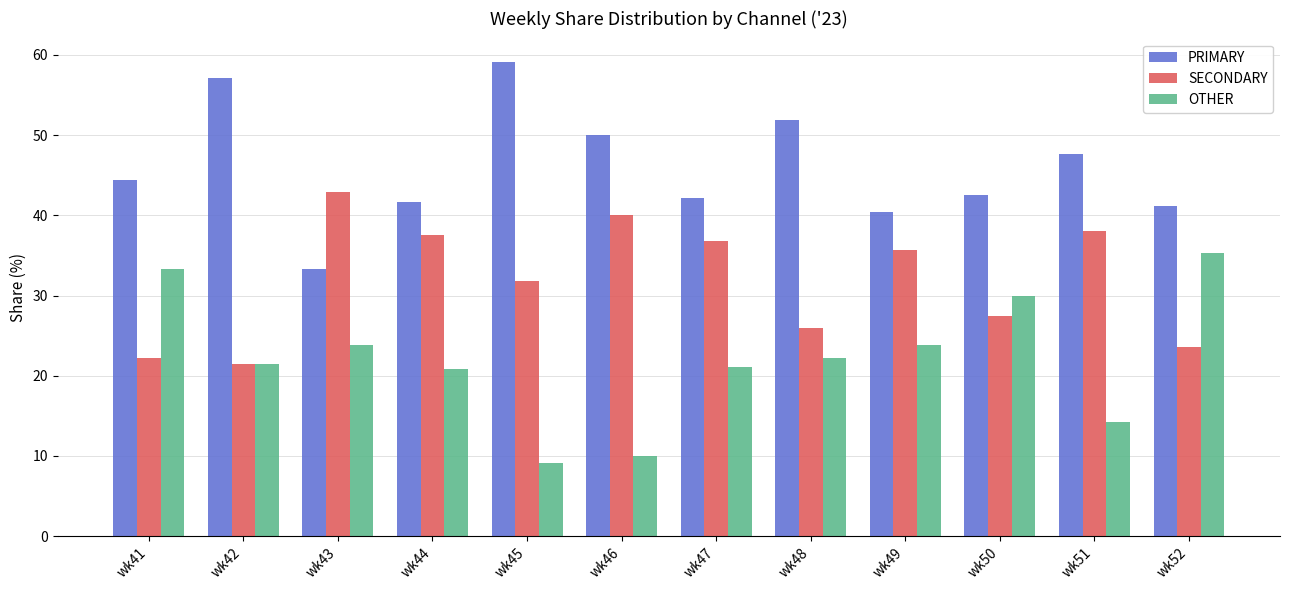

What is the value of the OTHER bar at the 6th from the left?

10.0